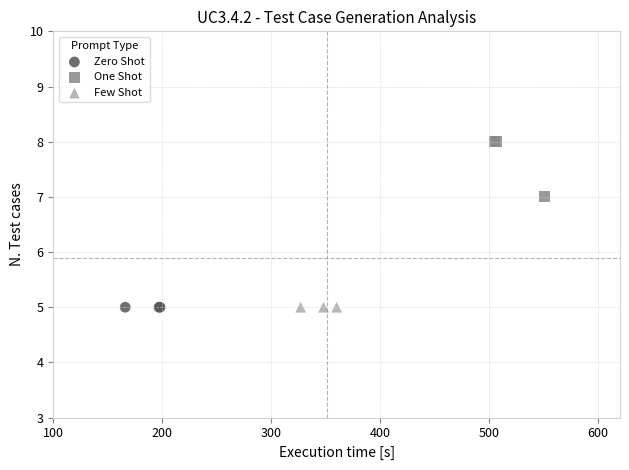

Which series reaches the maximum Y coordinate?

One Shot